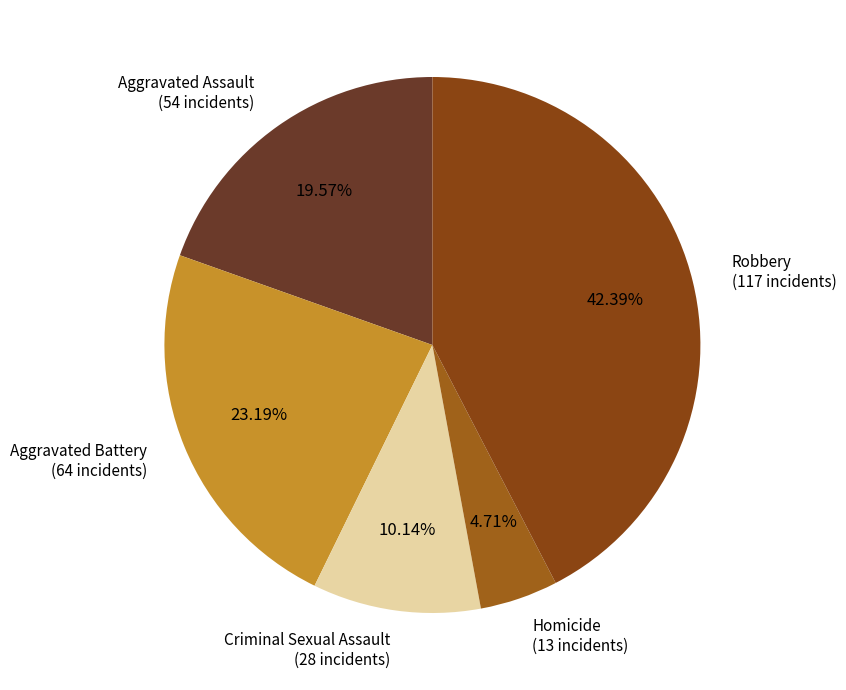

What percentage is NOT represented by Homicide?

95.3%